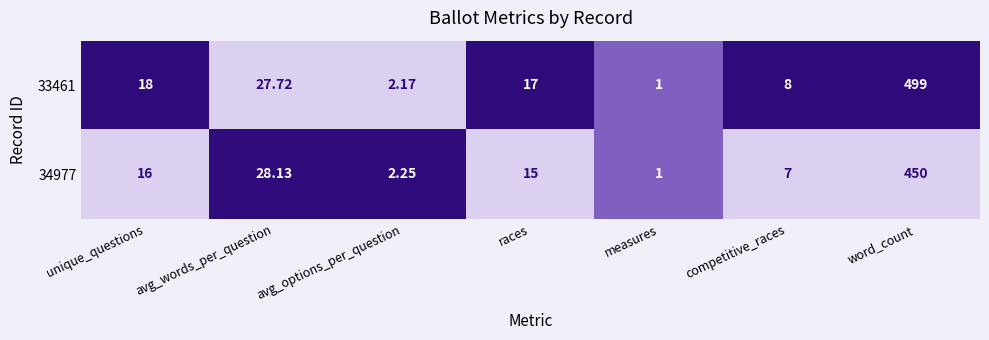

Where does the 34977 series first go above 15?

unique_questions